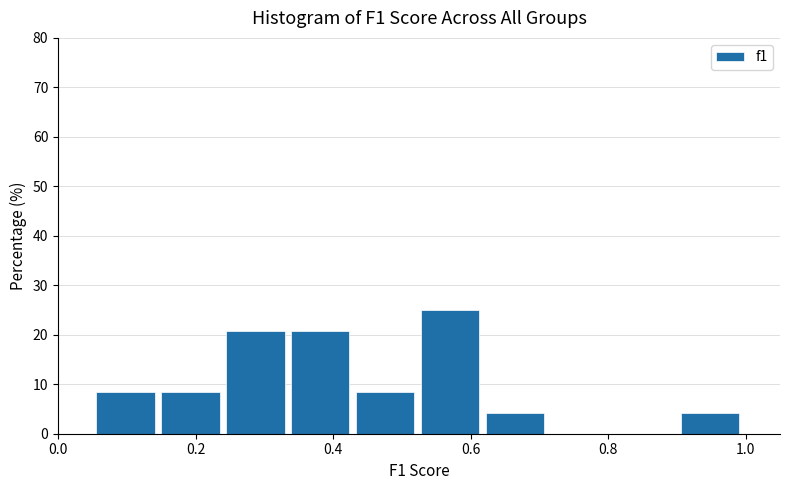

Reading left to right, transcribe this chart: for each bar, give the range it covers on the x-axis and its height. Neither the bar edges nor the heights are printed on the chart, so give them approximately, as read against the axes.

0.06 to 0.16: 8
0.16 to 0.24: 8
0.24 to 0.34: 21
0.34 to 0.44: 21
0.44 to 0.52: 8
0.52 to 0.62: 25
0.62 to 0.72: 4
0.72 to 0.82: 0
0.82 to 0.90: 0
0.90 to 1.00: 4